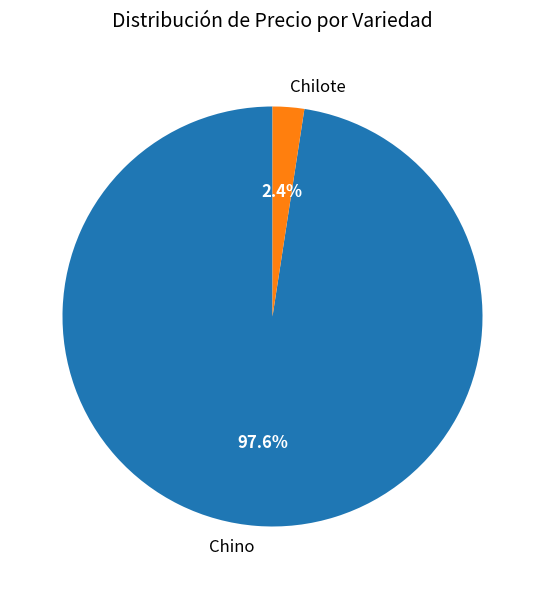

What is the total percentage of Chino and Chilote?

100.0%